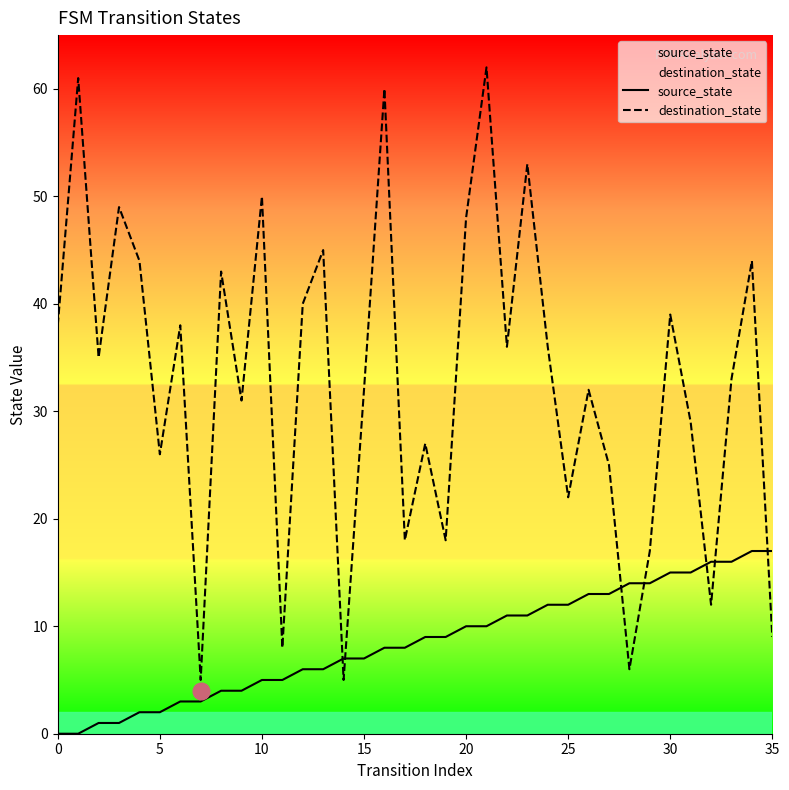

Is it true that source_state equals 15 at 30?

True